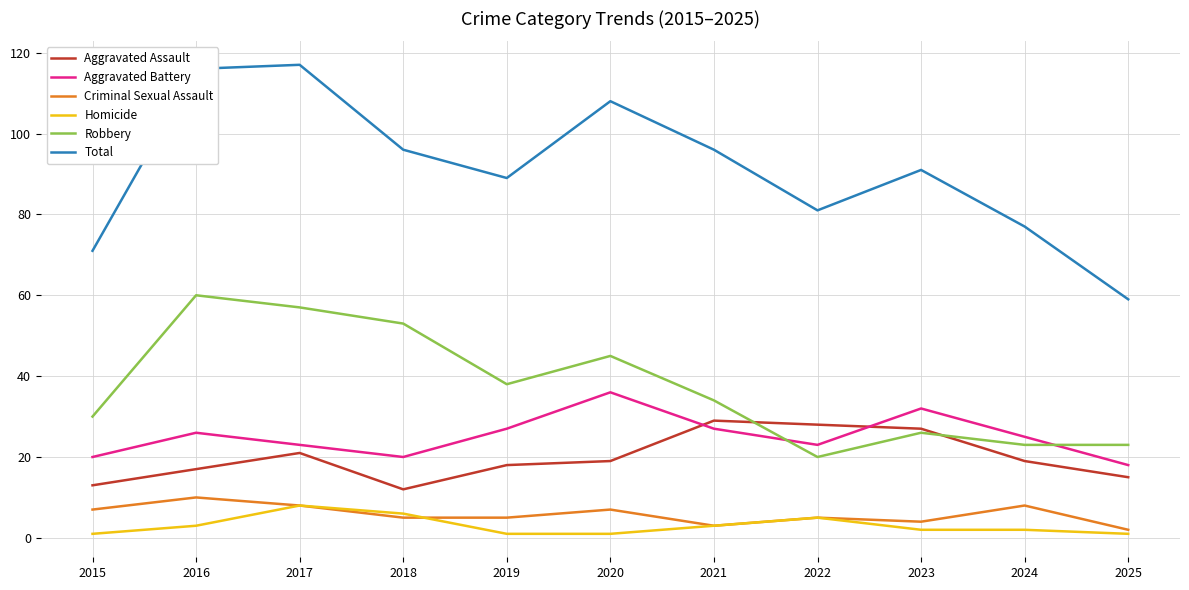

Is it true that Criminal Sexual Assault equals 6 at 2016?

False